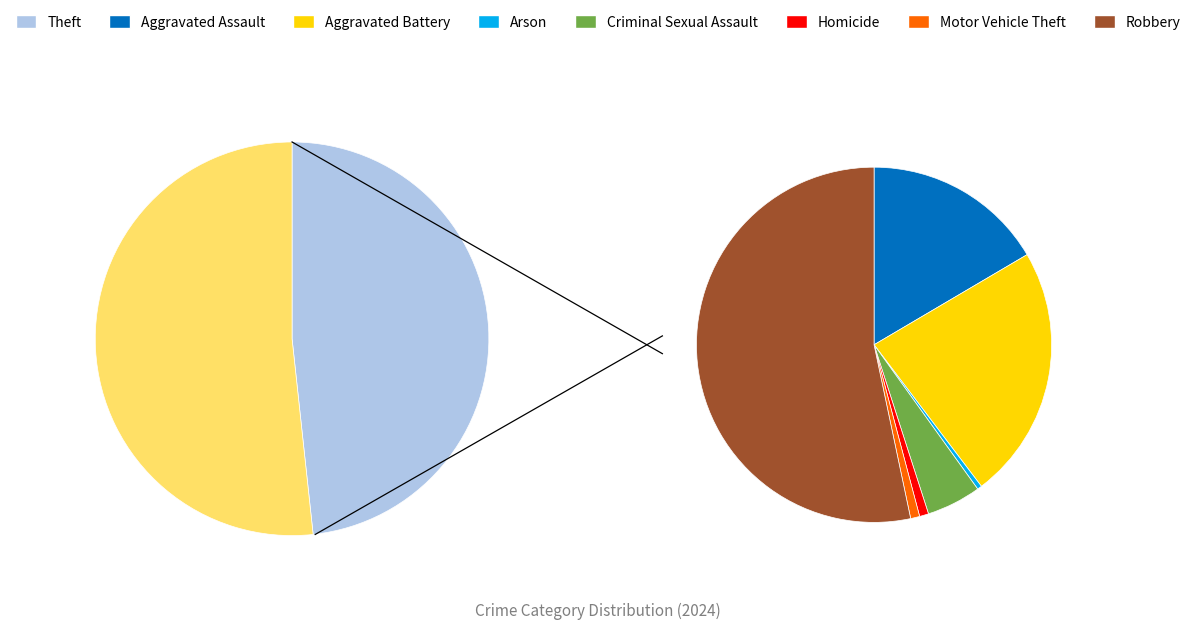

To the nearest percent, what percentage of the pie is Aggravated Battery?

12%